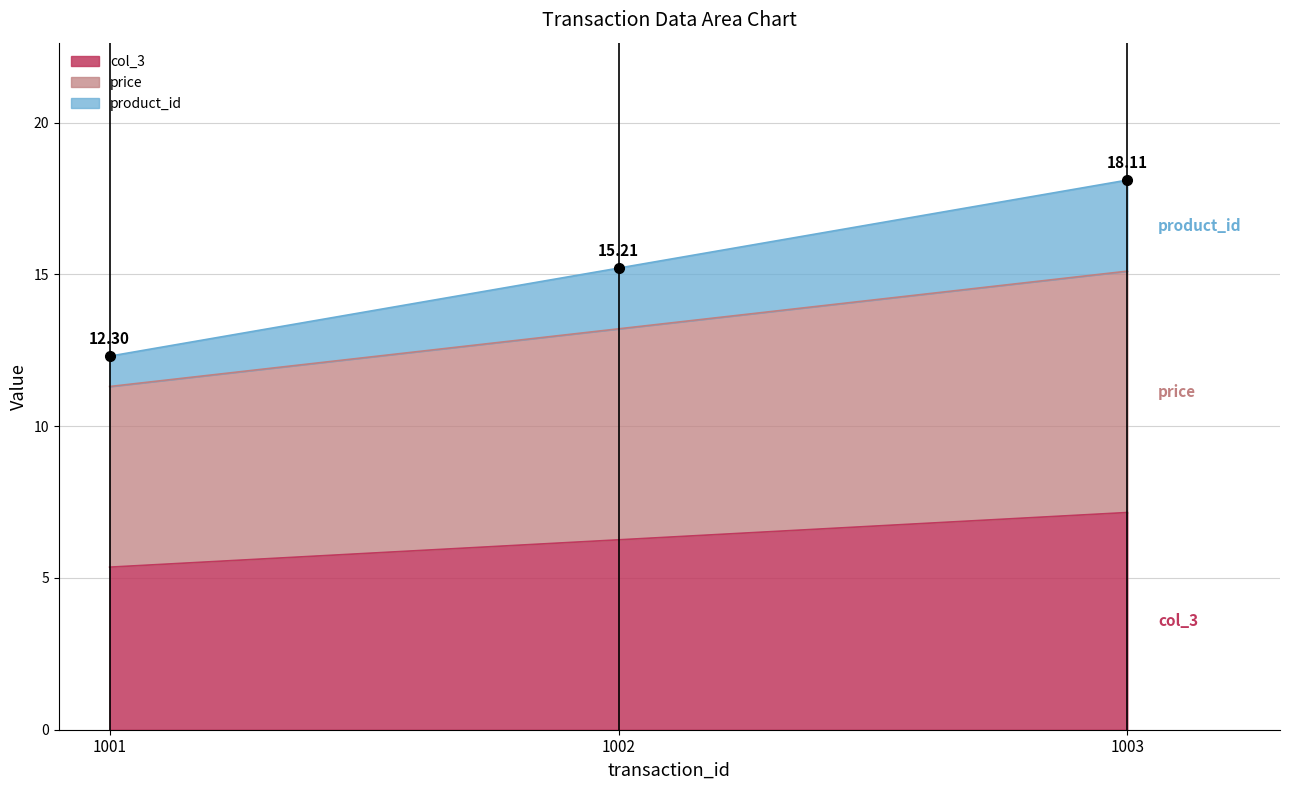

List the labels in order of col_3 value, largest first.

1003, 1002, 1001